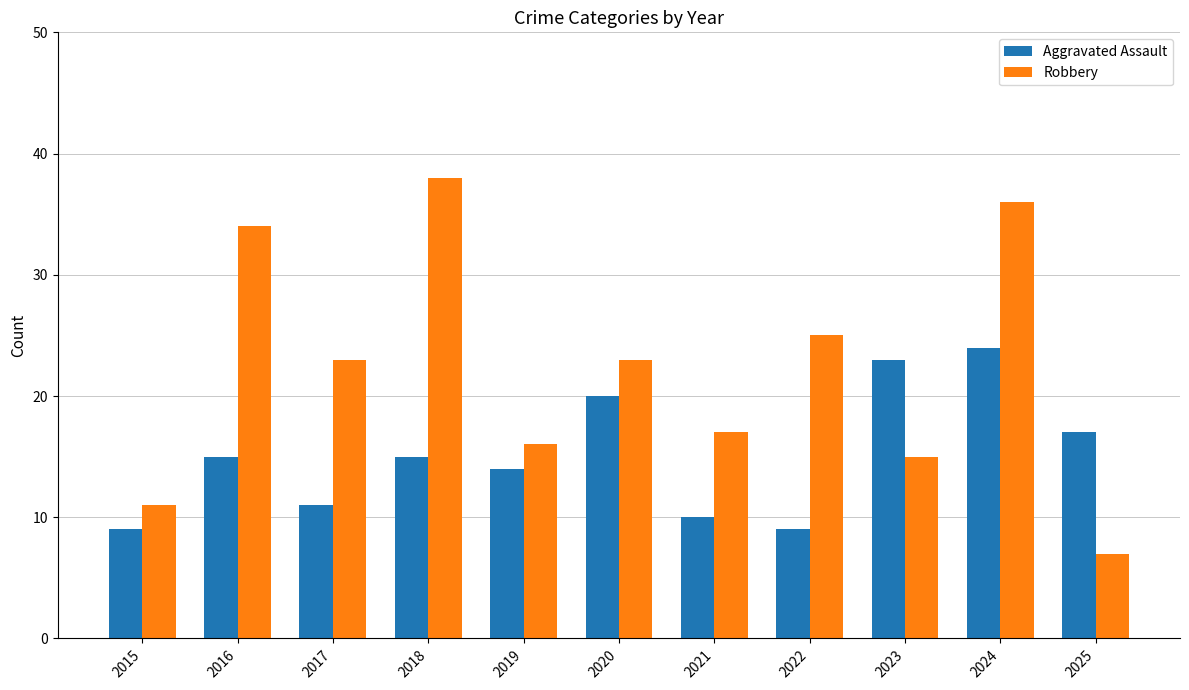

What is the minimum value shown in the chart?

7